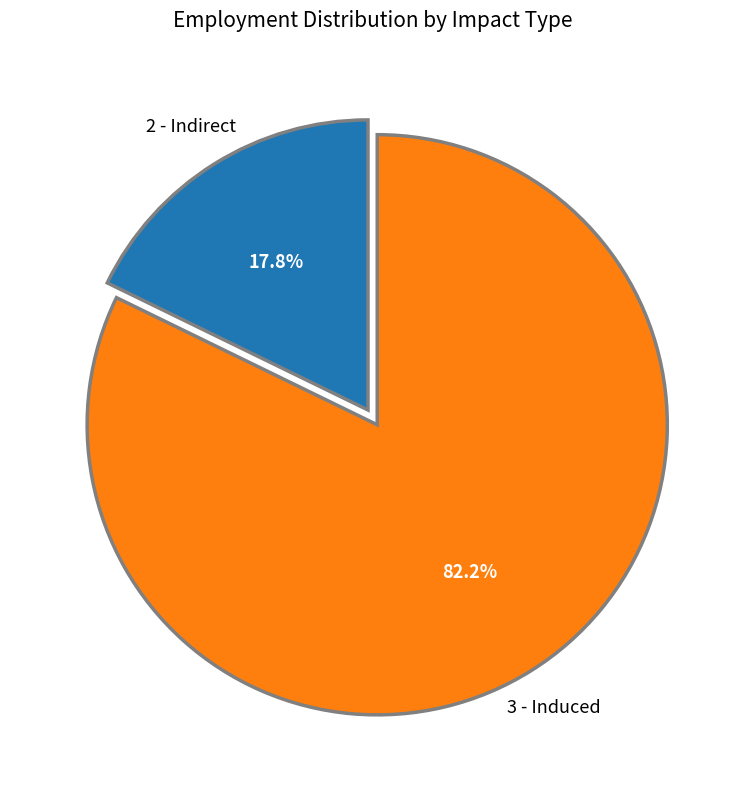

Rank the categories by value from lowest to highest.

2 - Indirect, 3 - Induced